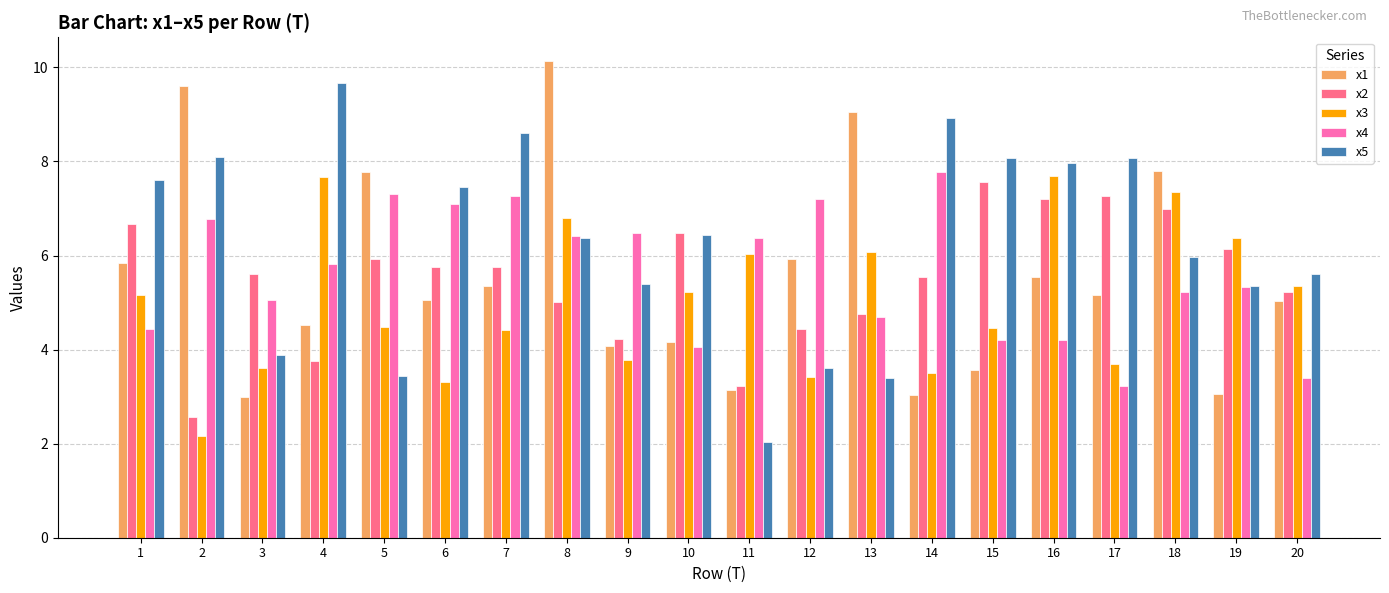

What is the minimum value for x2?

2.6